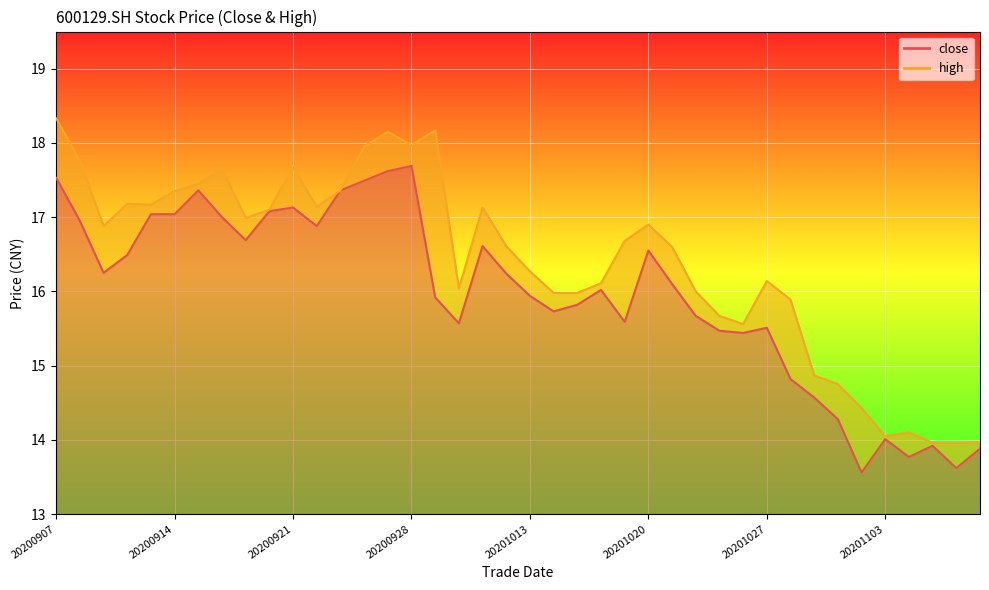

What are all the series names shown in the legend?

close, high